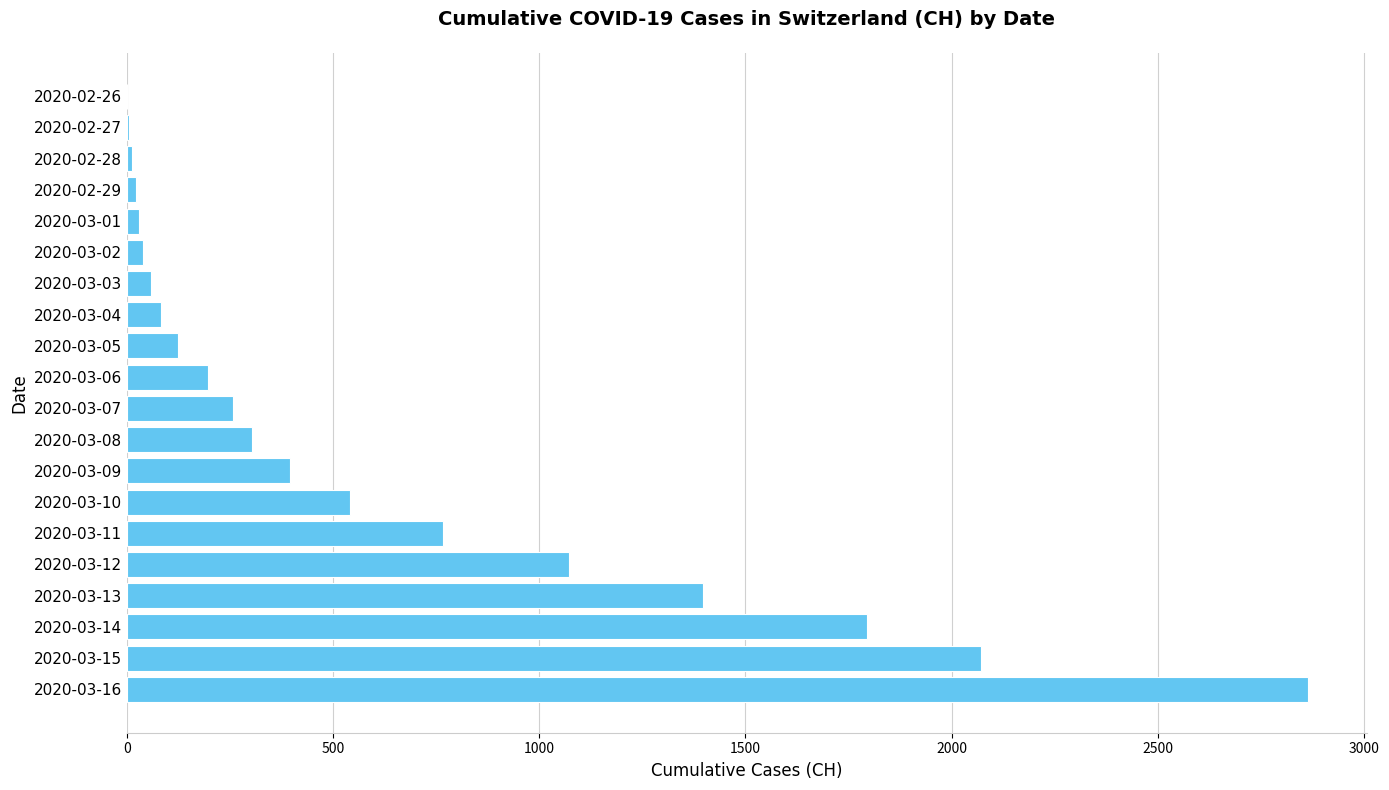

Approximately how many times larger is the value at 2020-03-16 compared to 2020-03-09?

7.2